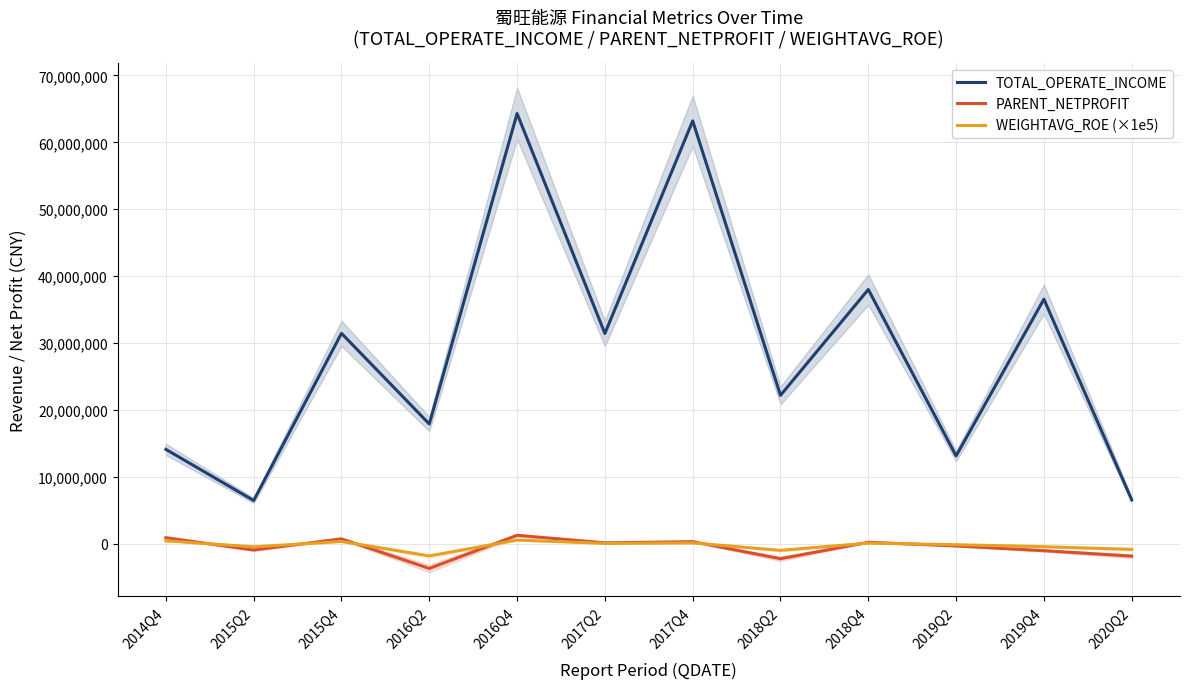

How many data points does each series have?

12